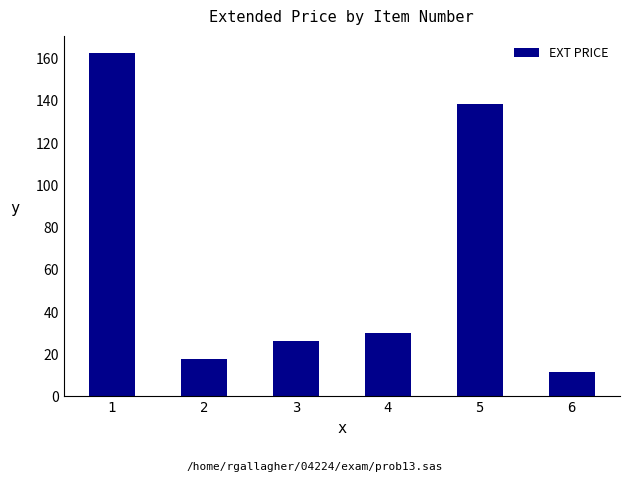

Are the bars horizontal?

No